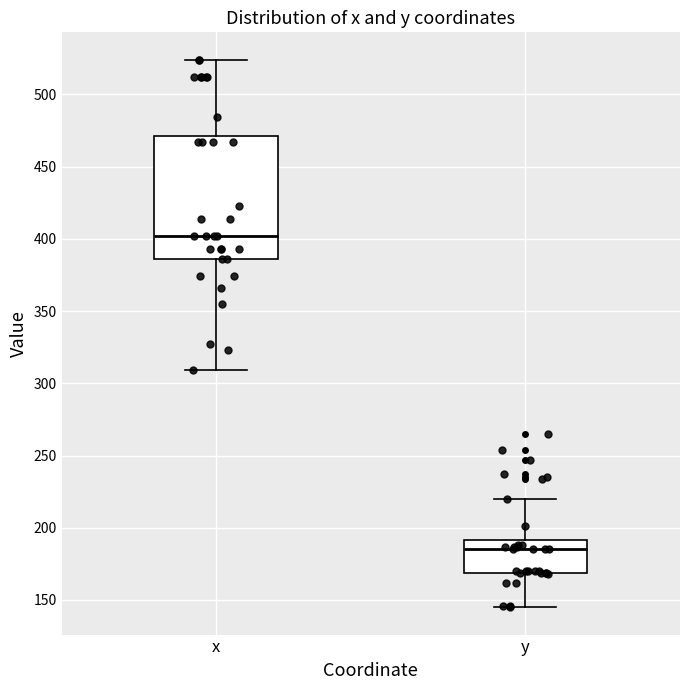

Reading left to right, transcribe this box plot: for each box, give where its median line is, the range the box spans, and where its two whiskers end, as read against the y-axis. The values are not printed on the chart, so give them approximately, as read against the axis.

x: median 400, box 385 to 470, whiskers 310 to 525
y: median 185, box 170 to 190, whiskers 145 to 220